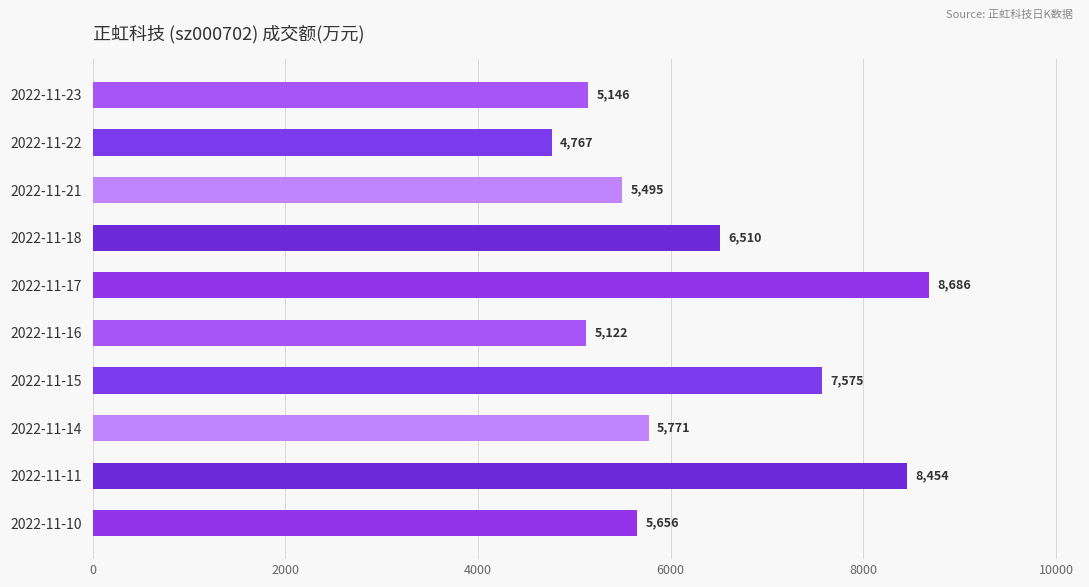

What is the value of the 2nd bar from the top?

4767